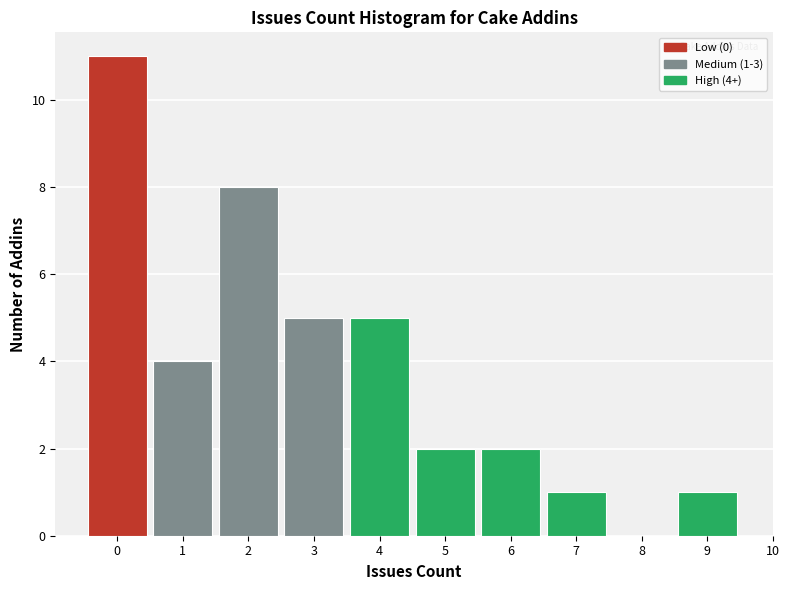

Over which range of the x-axis is the bar tallest?

-0.5 to 0.5